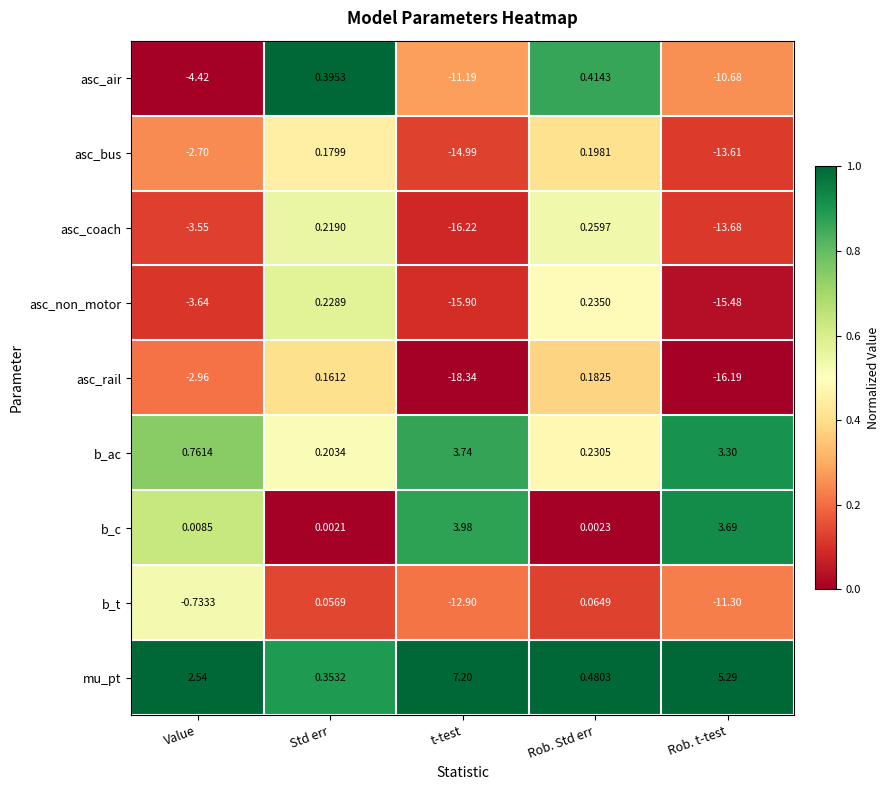

Where is b_ac nearest to the value 1?

Value